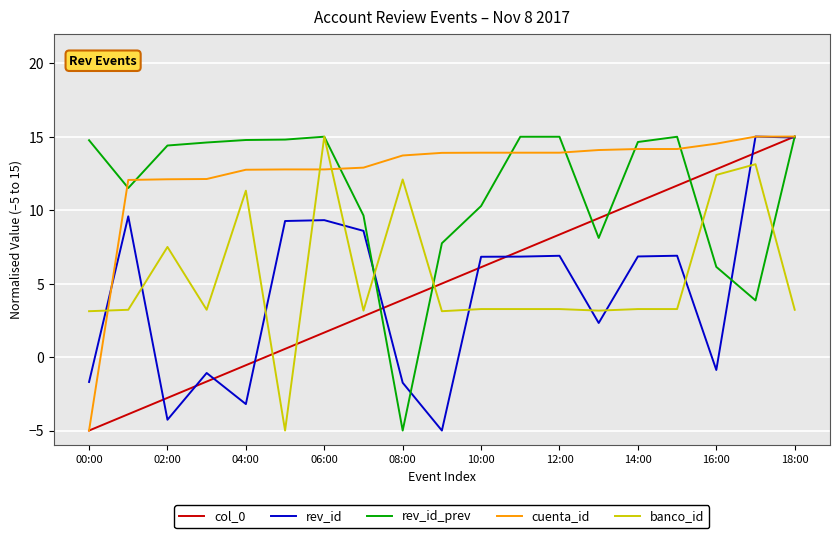

After their last crossing, which series has the higher values: banco_id or cuenta_id?

cuenta_id